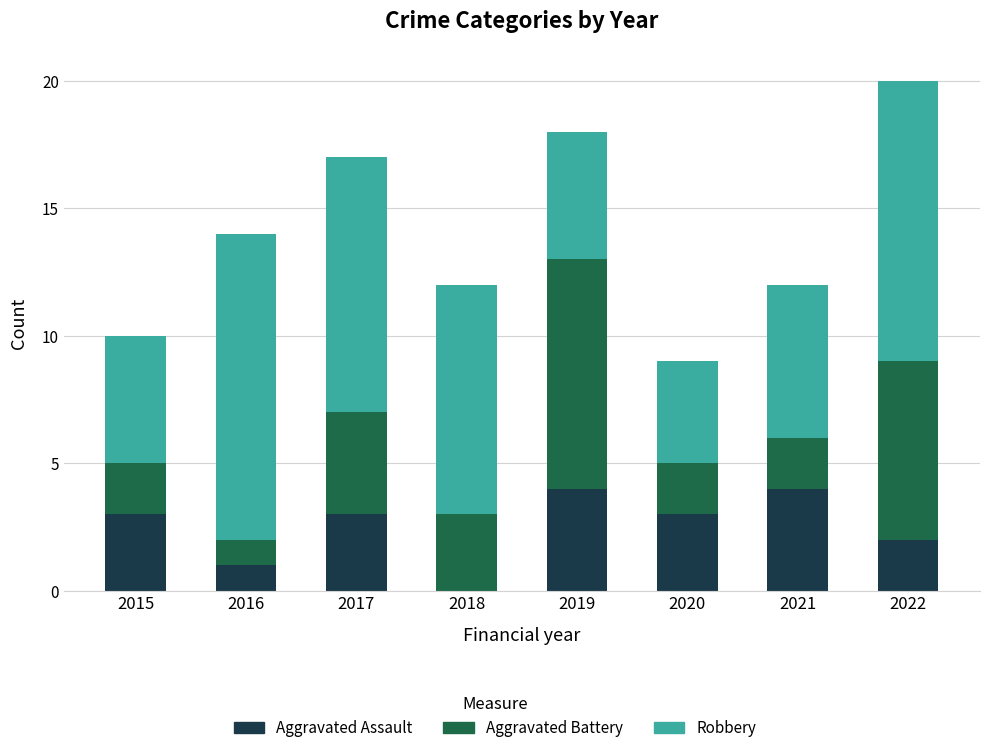

At which category is the sum across all series the highest?

2022